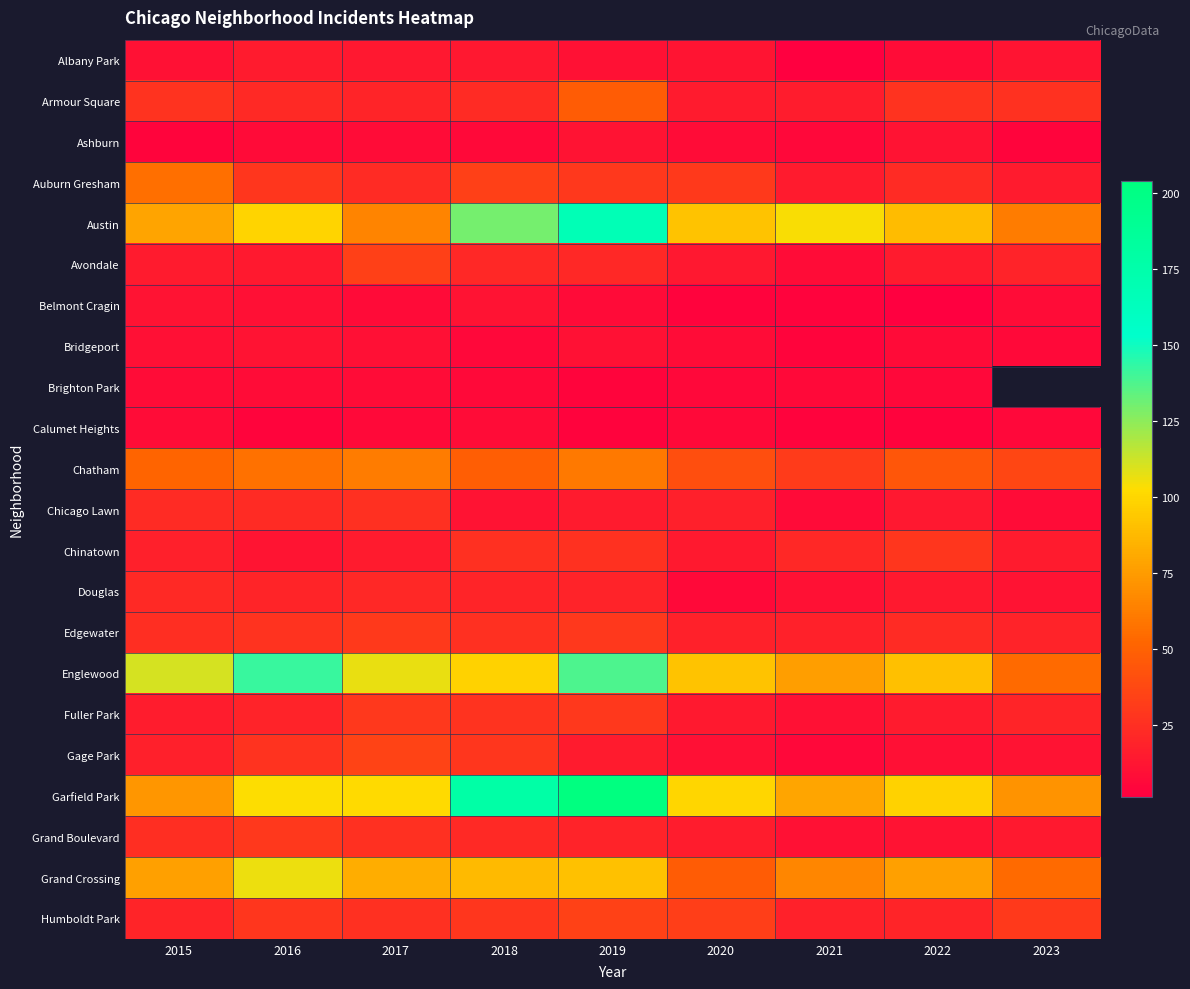

Which category has the highest value across all series?

2019